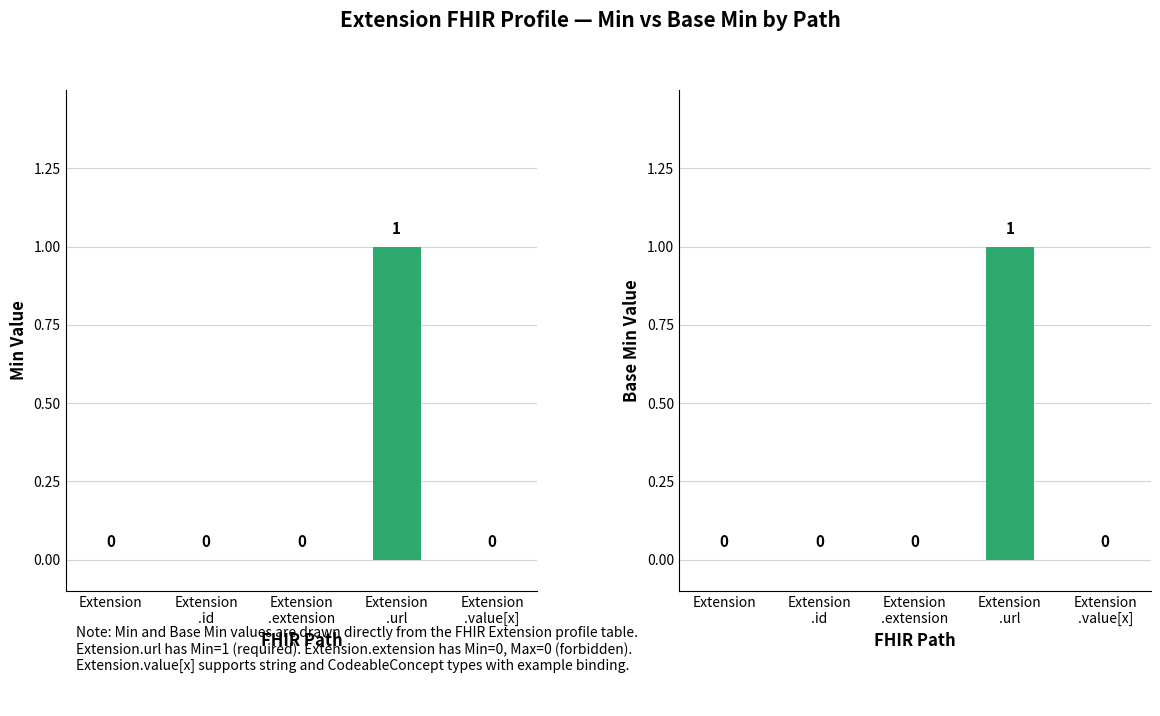

What is the label of the 1st bar from the right?

Extension
.value[x]